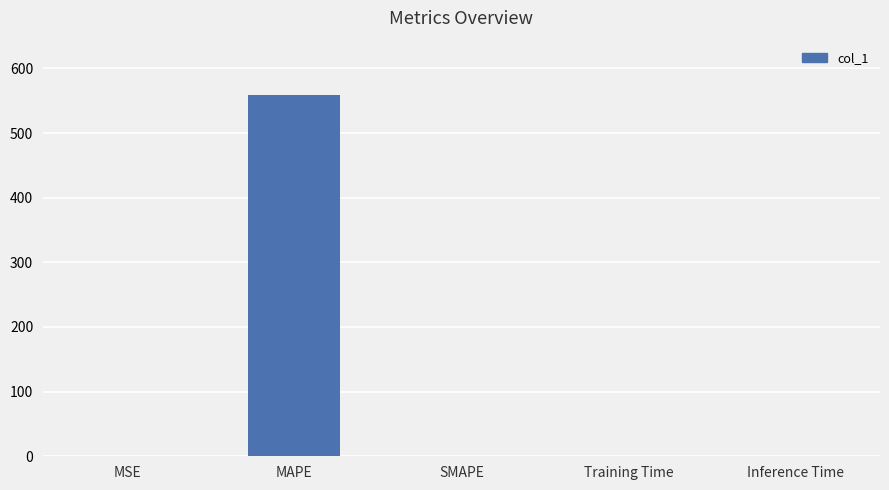

Which has a higher value, MSE or MAPE?

MAPE